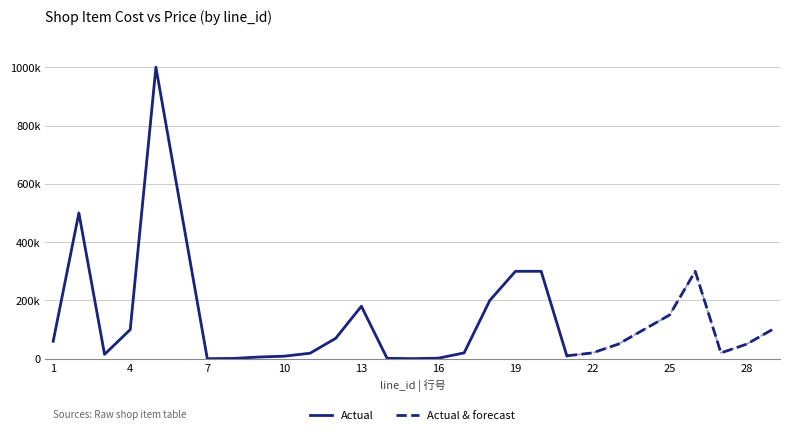

At which category does the chart reach its peak across all series?

5